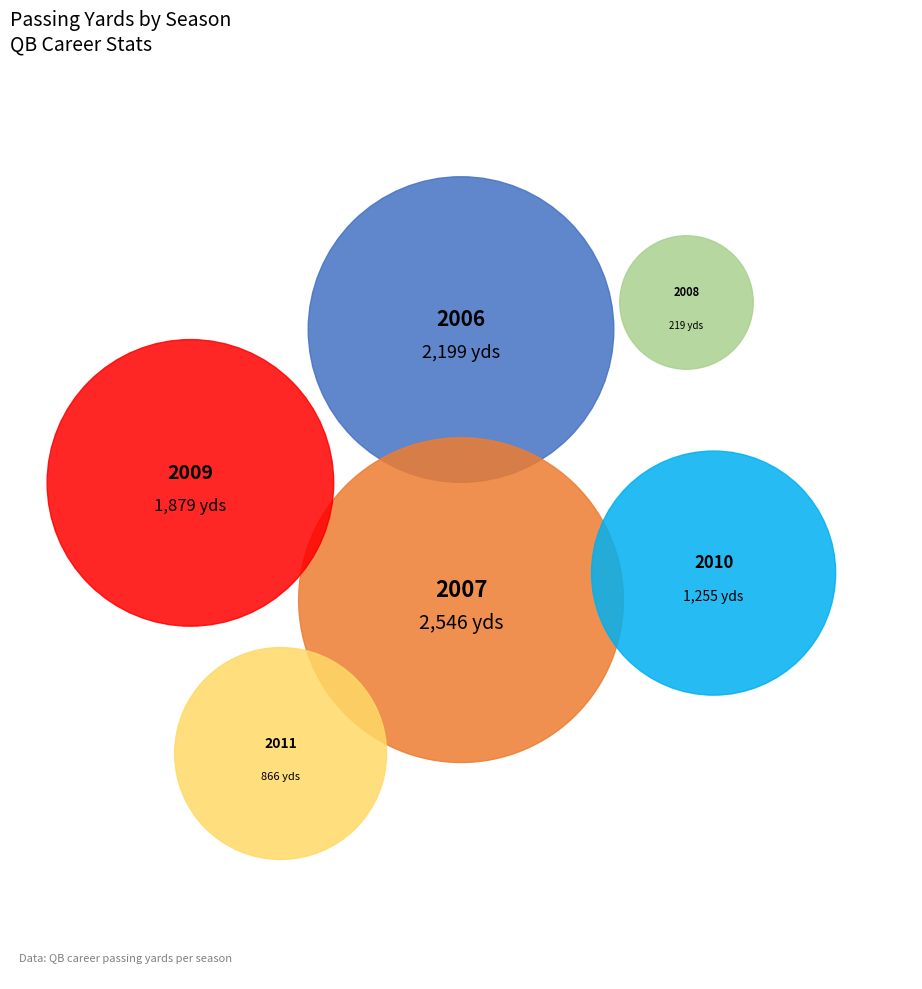

What portion of the pie excludes 2010?

86.0%